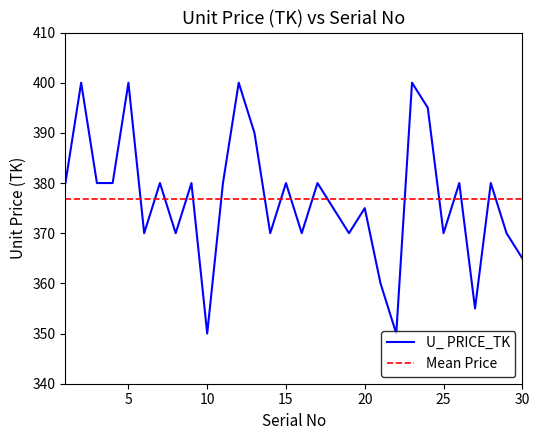

List the labels in order of value, smallest first.

10, 22, 27, 21, 30, 6, 8, 14, 16, 19, 25, 29, 18, 20, 1, 3, 4, 7, 9, 11, 15, 17, 26, 28, 13, 24, 2, 5, 12, 23